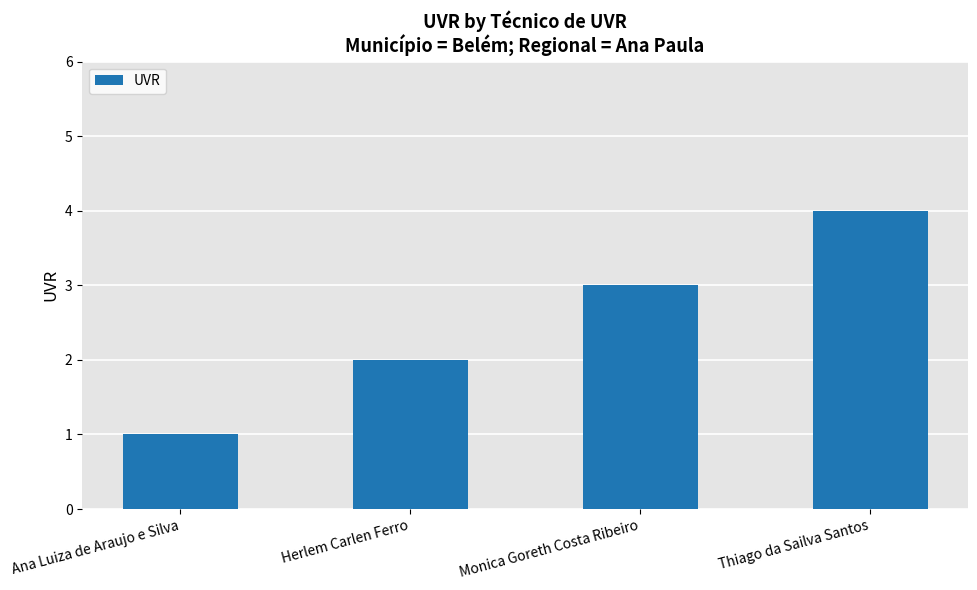

Rank the categories by value from highest to lowest.

Thiago da Sailva Santos, Monica Goreth Costa Ribeiro, Herlem Carlen Ferro, Ana Luiza de Araujo e Silva